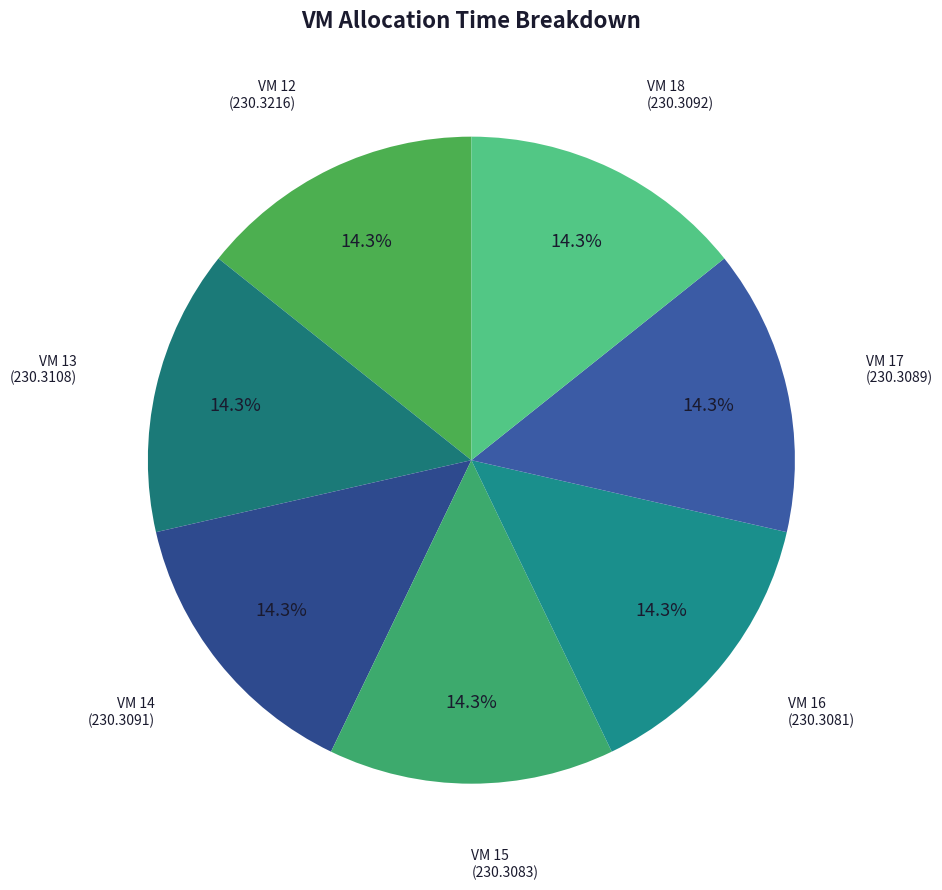

What is the ratio of the value at VM 13 to the value at VM 16?

1.0